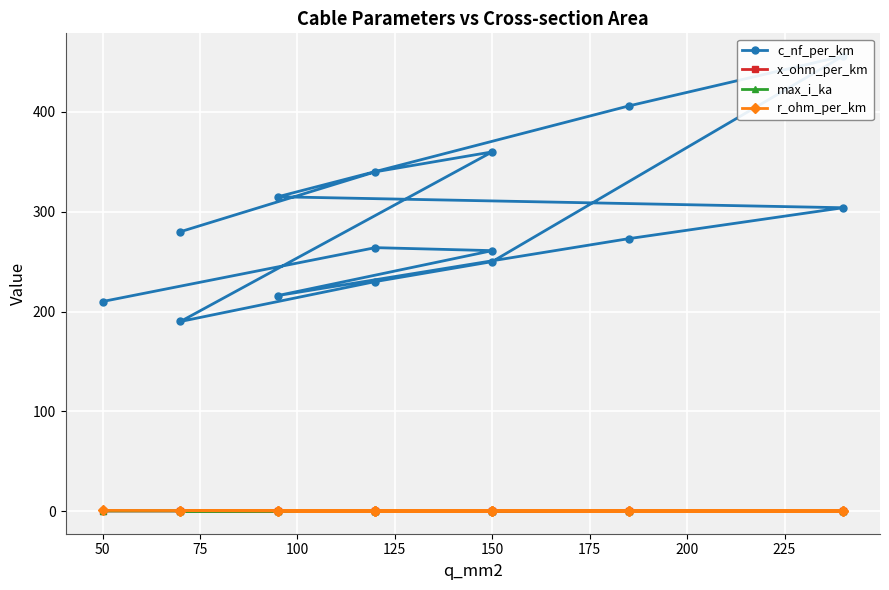

How many interior local valleys does the c_nf_per_km series have?

2